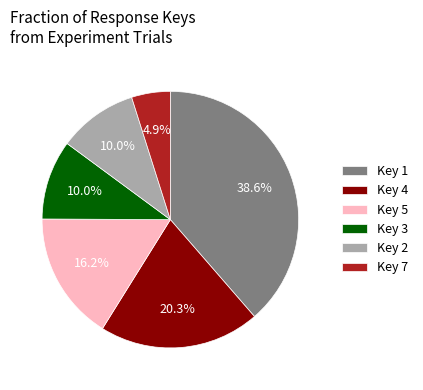

Is the sum of Key 4 and Key 1 greater than half?

Yes